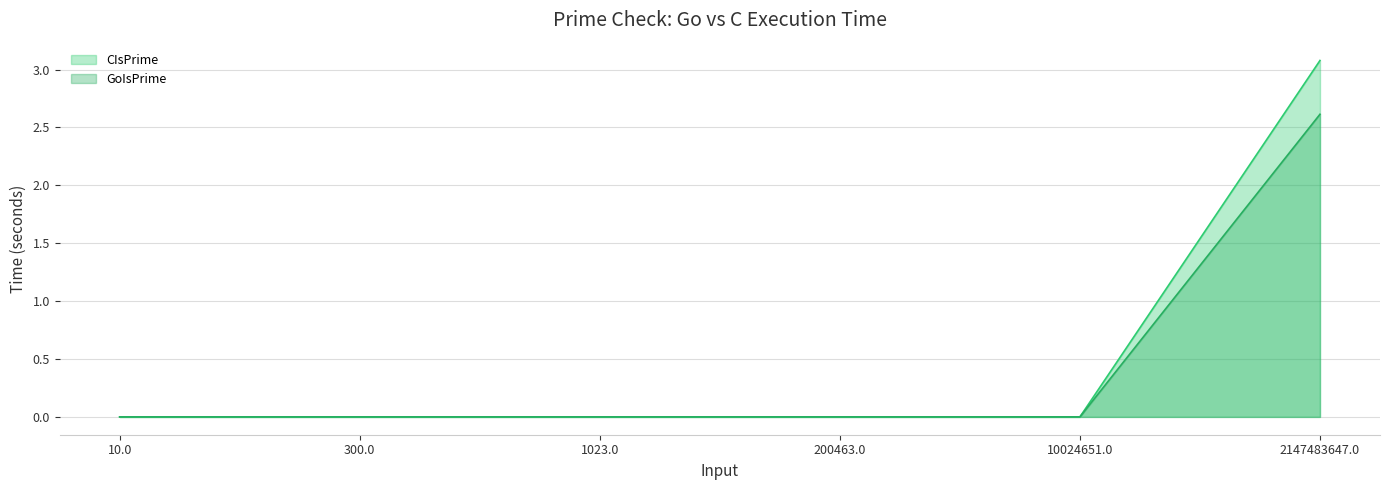

List the series in order of their overall mean, lowest first.

GoIsPrime, CIsPrime